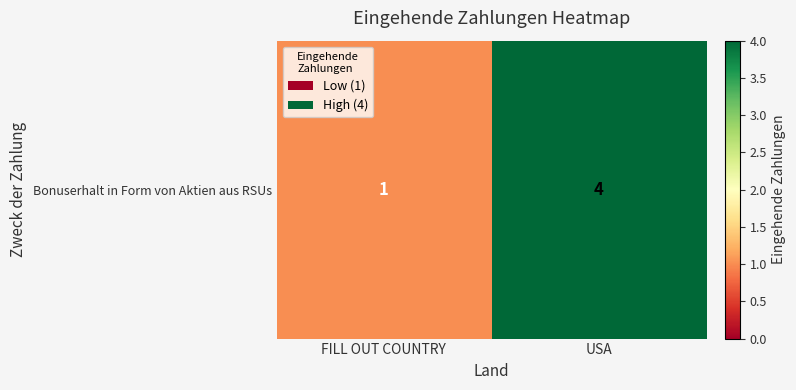

What is the maximum value shown in the chart?

4